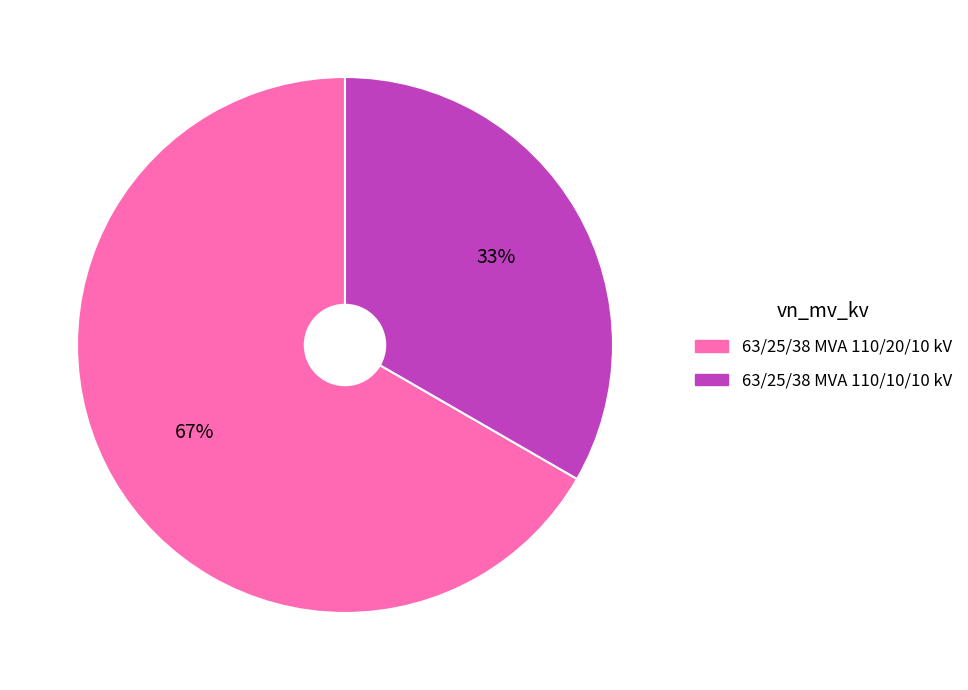

Count the number of slices in the pie.

2